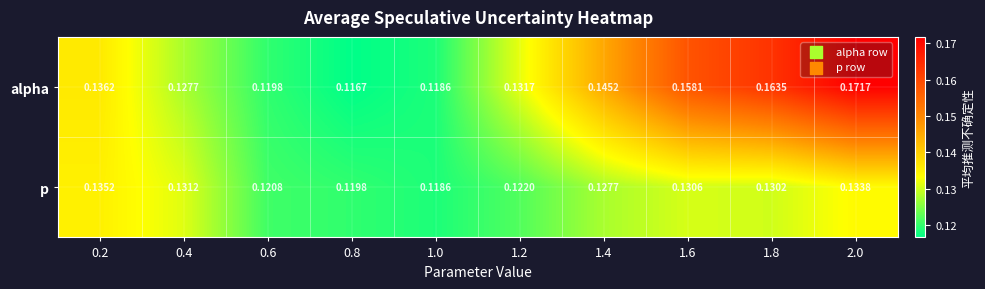

Which series has the largest total across all categories?

alpha